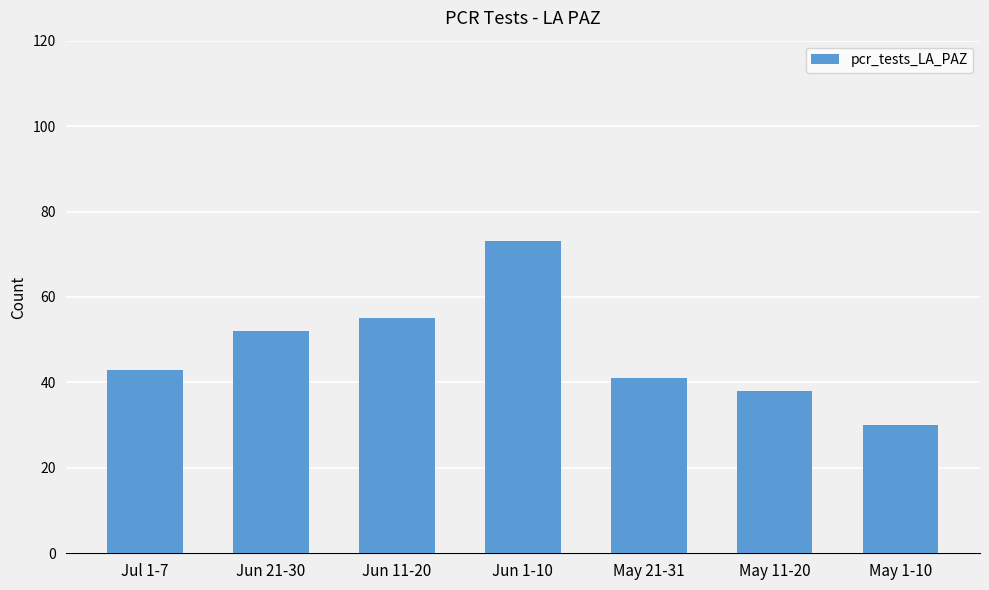

Which label corresponds to the smallest value in the chart?

May 1-10